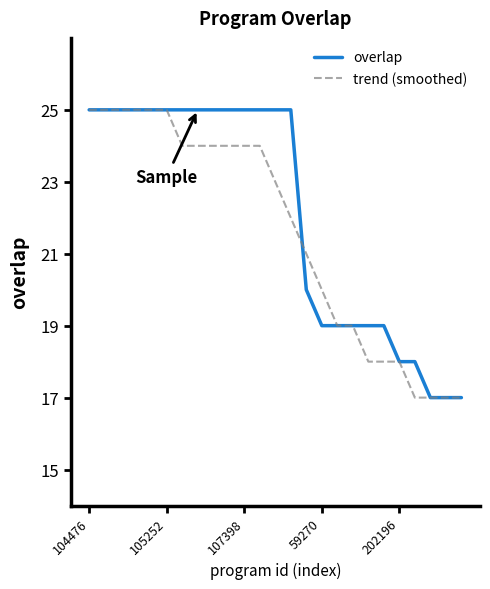

List the series in order of their overall mean, highest first.

overlap, trend (smoothed)